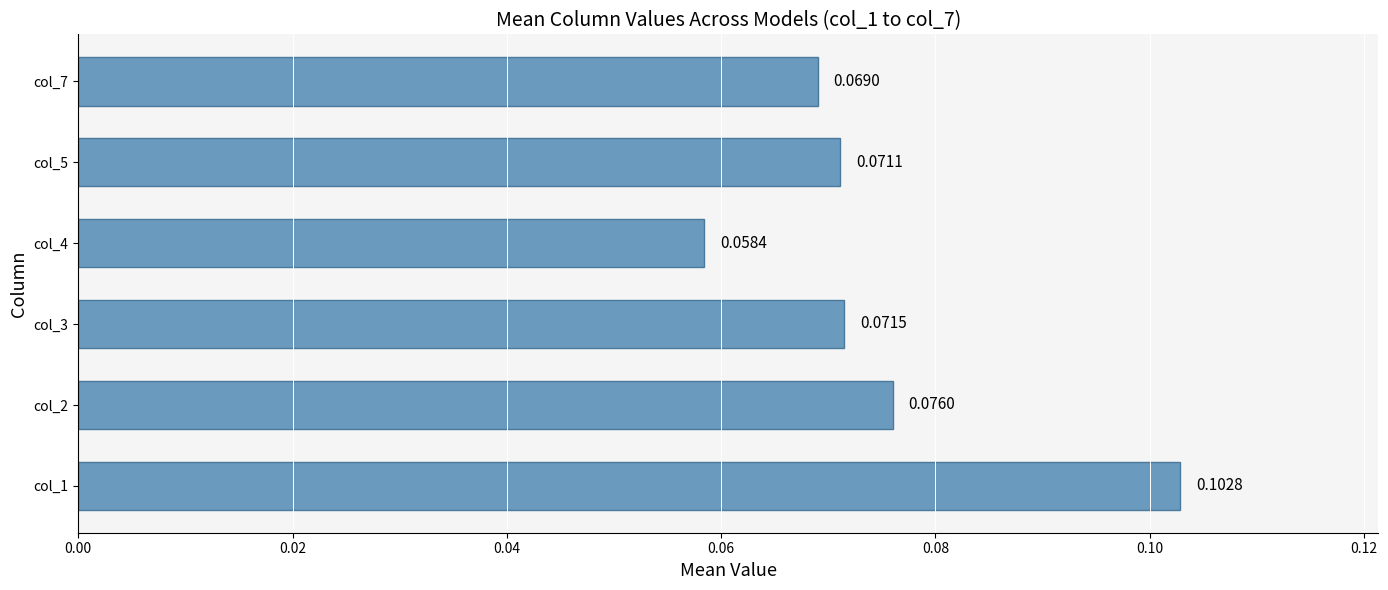

How many bars are there in total?

6